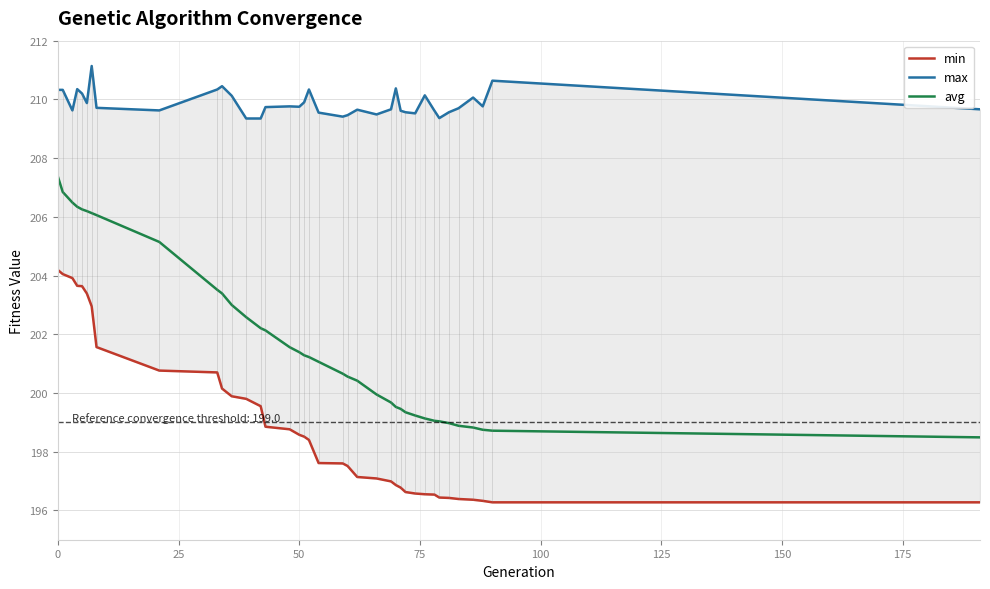

True or false: max and min intersect in this chart.

False